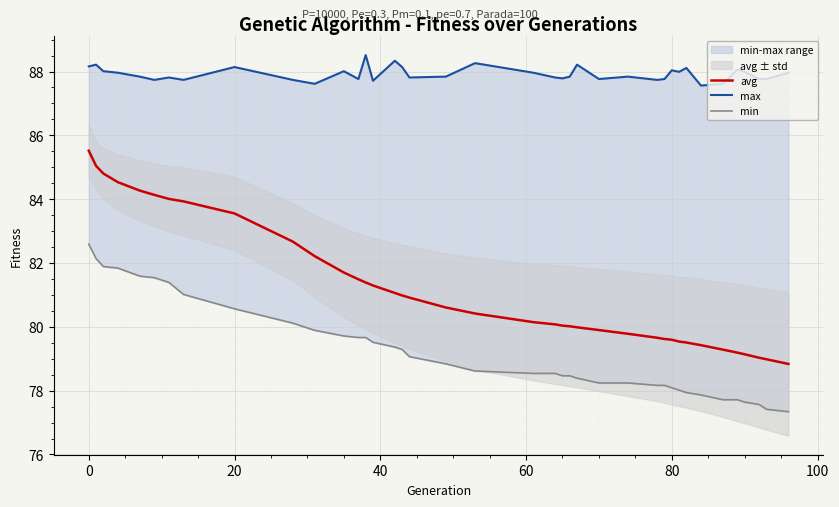

What is the average value of the max series?

87.9